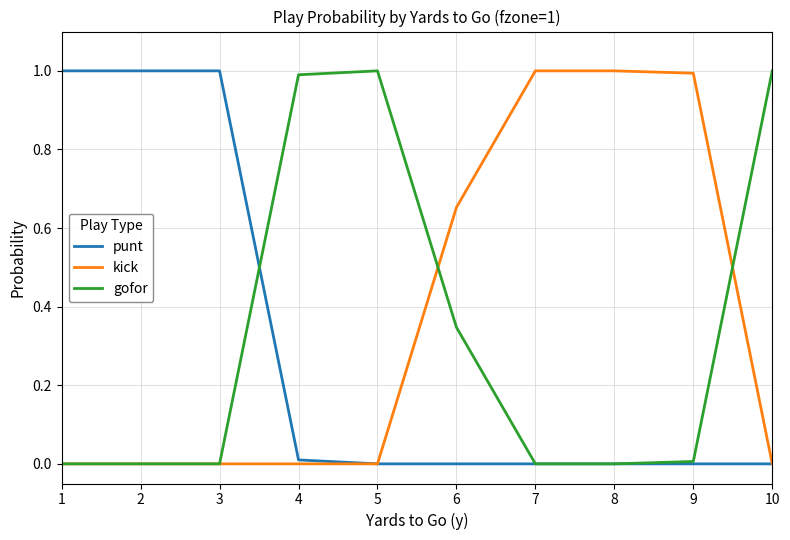

What is the greatest value displayed?

1.0